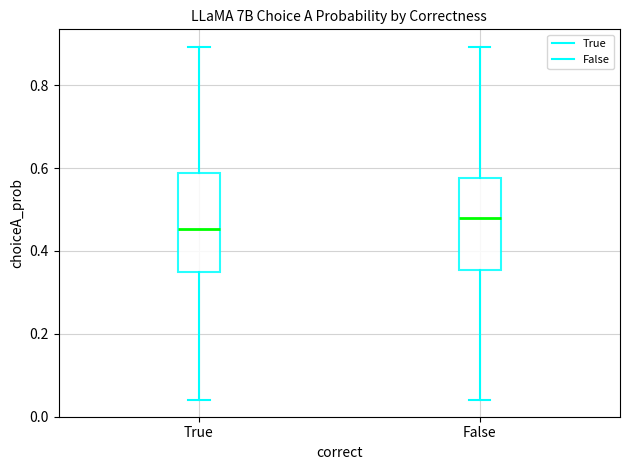

Where is the upper edge of the box for False on the y-axis? The values are not printed on the chart, so give them approximately, as read against the axis.

0.58